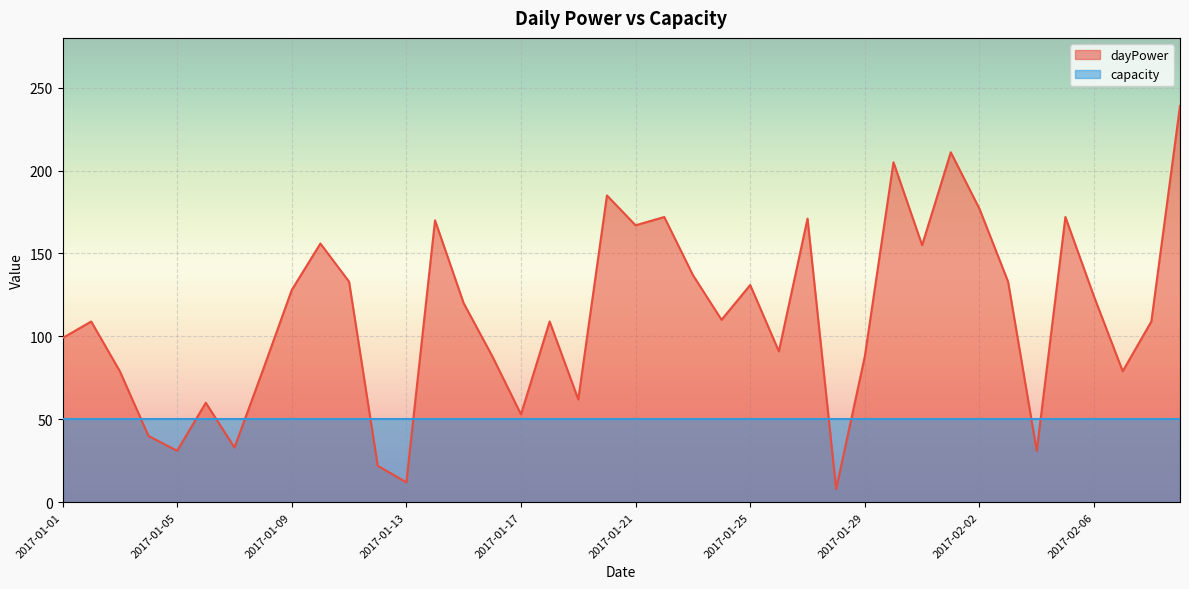

True or false: the data has more than 2 interior local peaks.

True